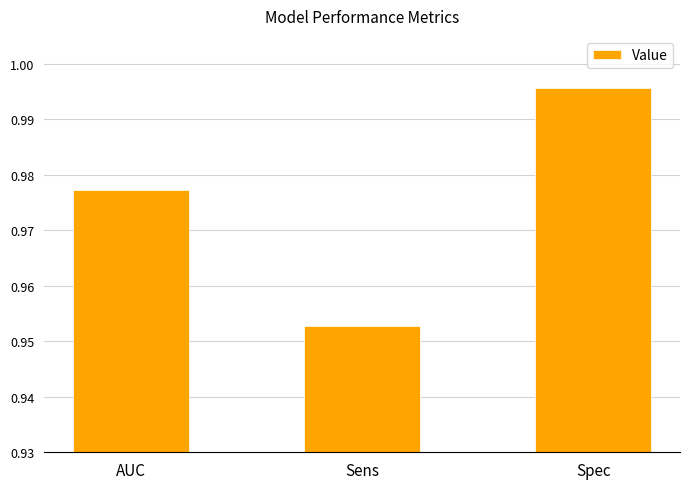

The value at Spec is 1.4. True or false?

False